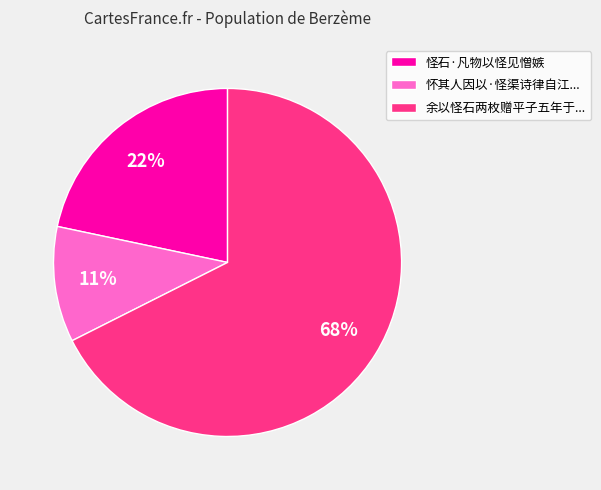

To the nearest percent, what is the average slice percentage?

33%